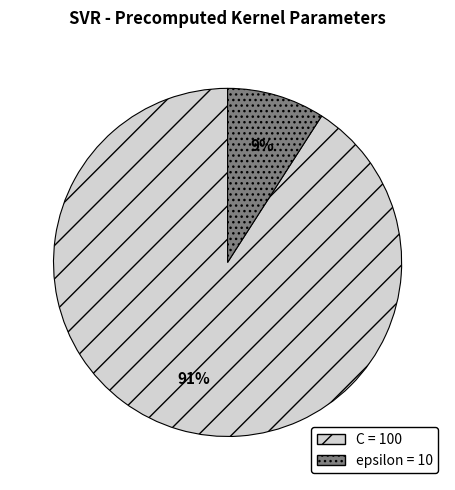

The epsilon slice represents 9% of the pie. True or false?

True